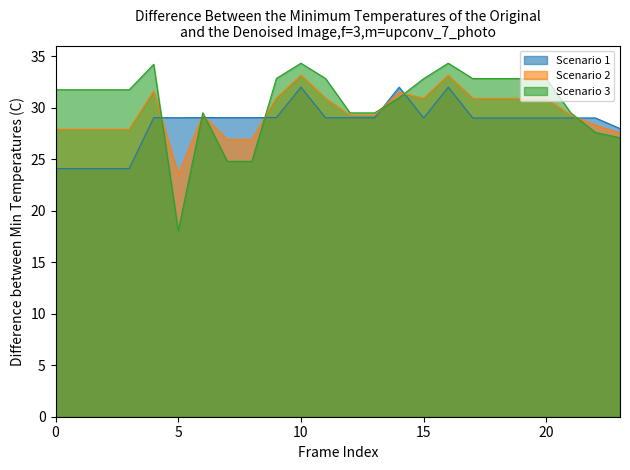

How many values in the Scenario 2 series are below 29?

9